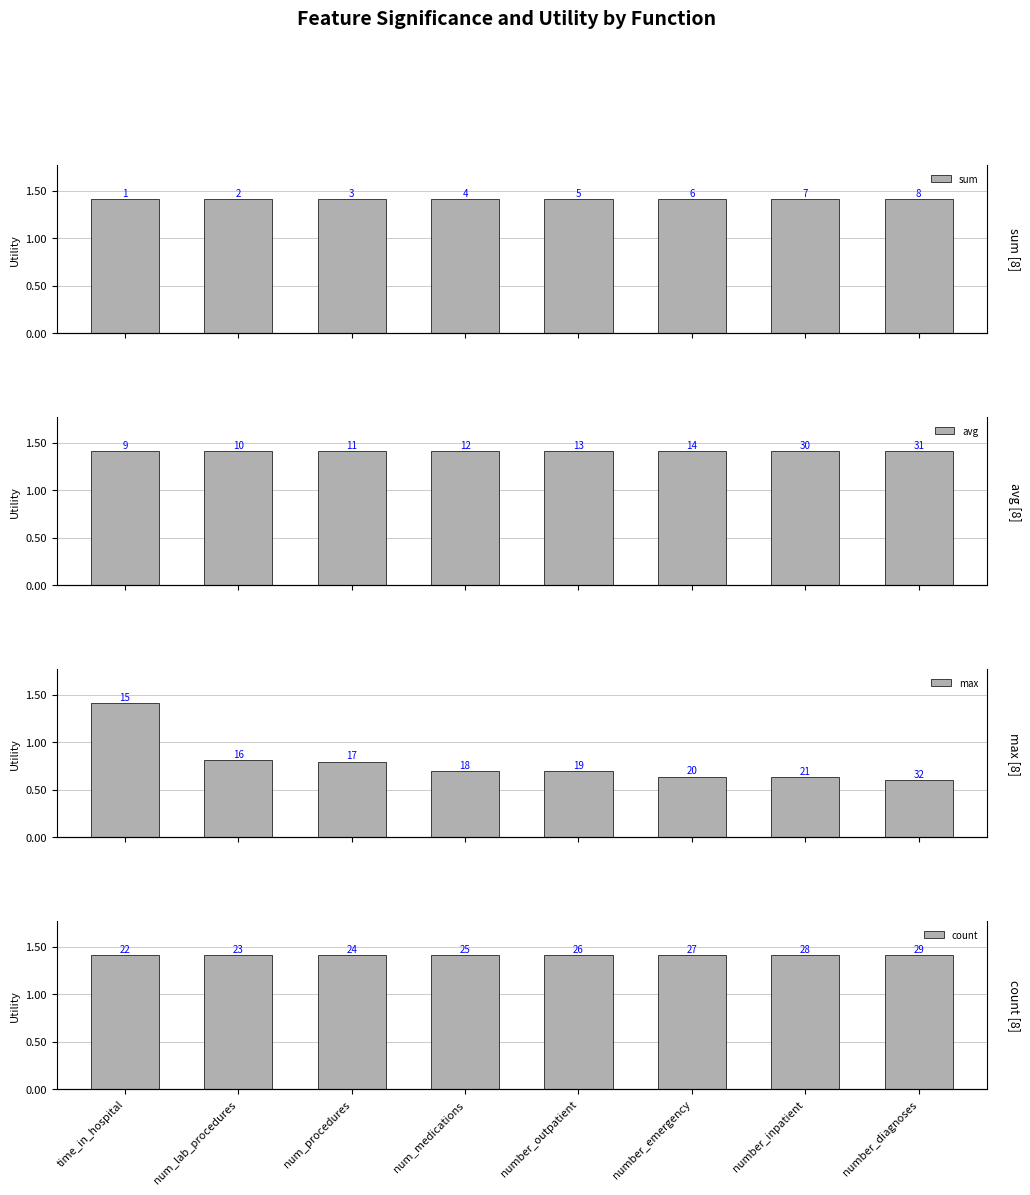

How many categories are shown in the chart?

8